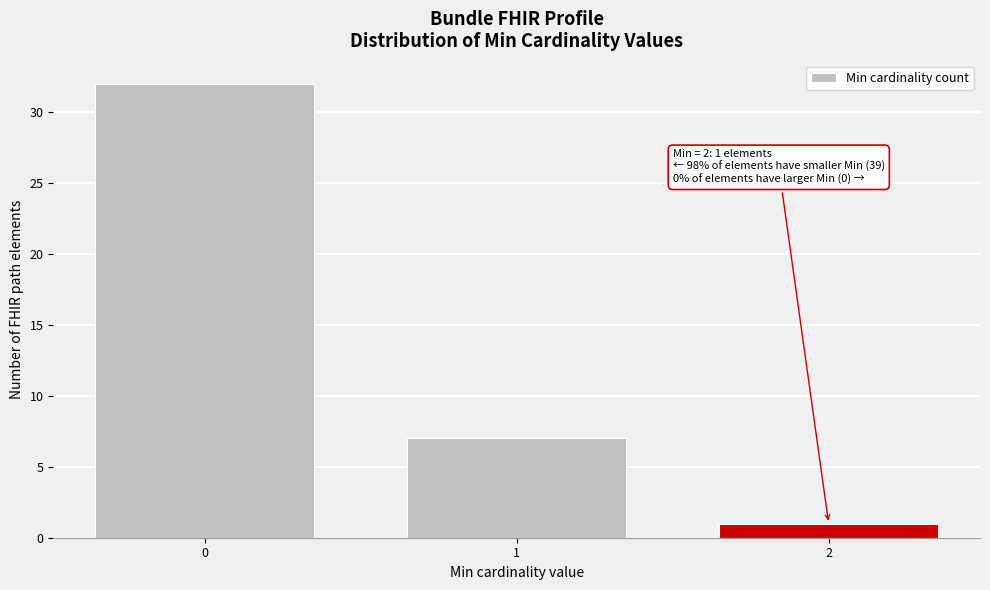

Reading left to right, list all the values displayed in this chart.

0=32	1=7	2=1